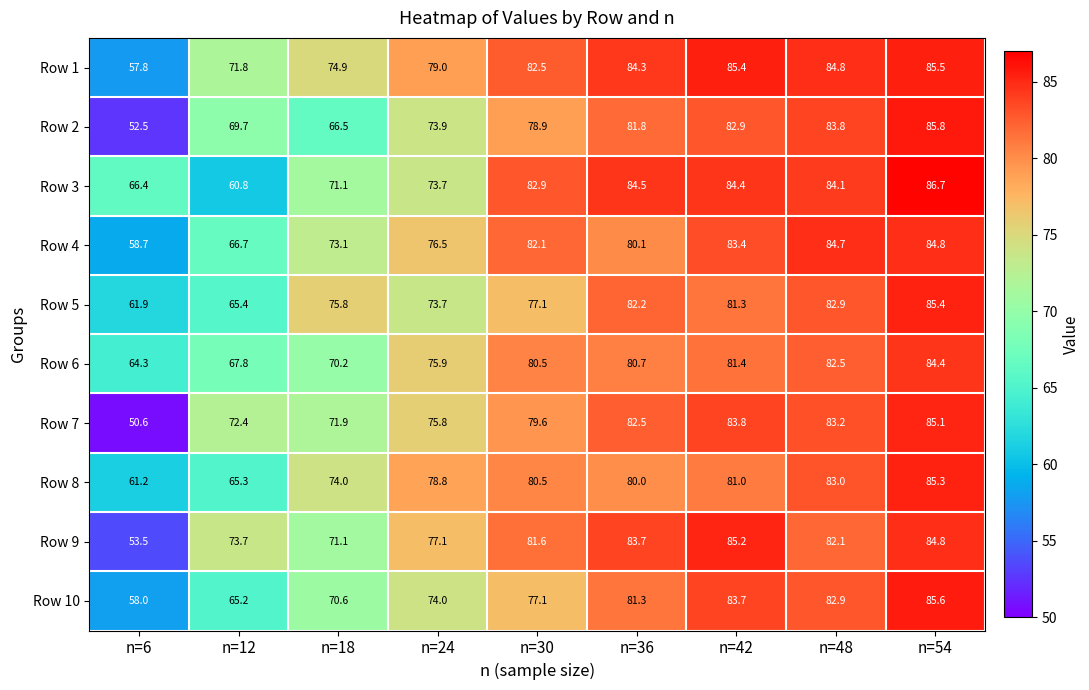

At which category is the sum across all series the highest?

n=54